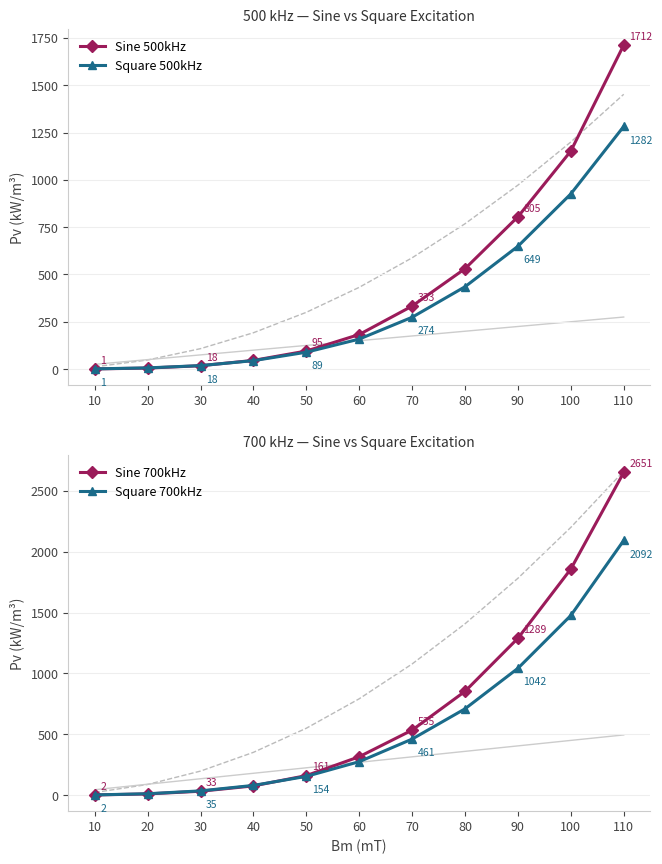

At which label is Square 500kHz closest to 641?

90